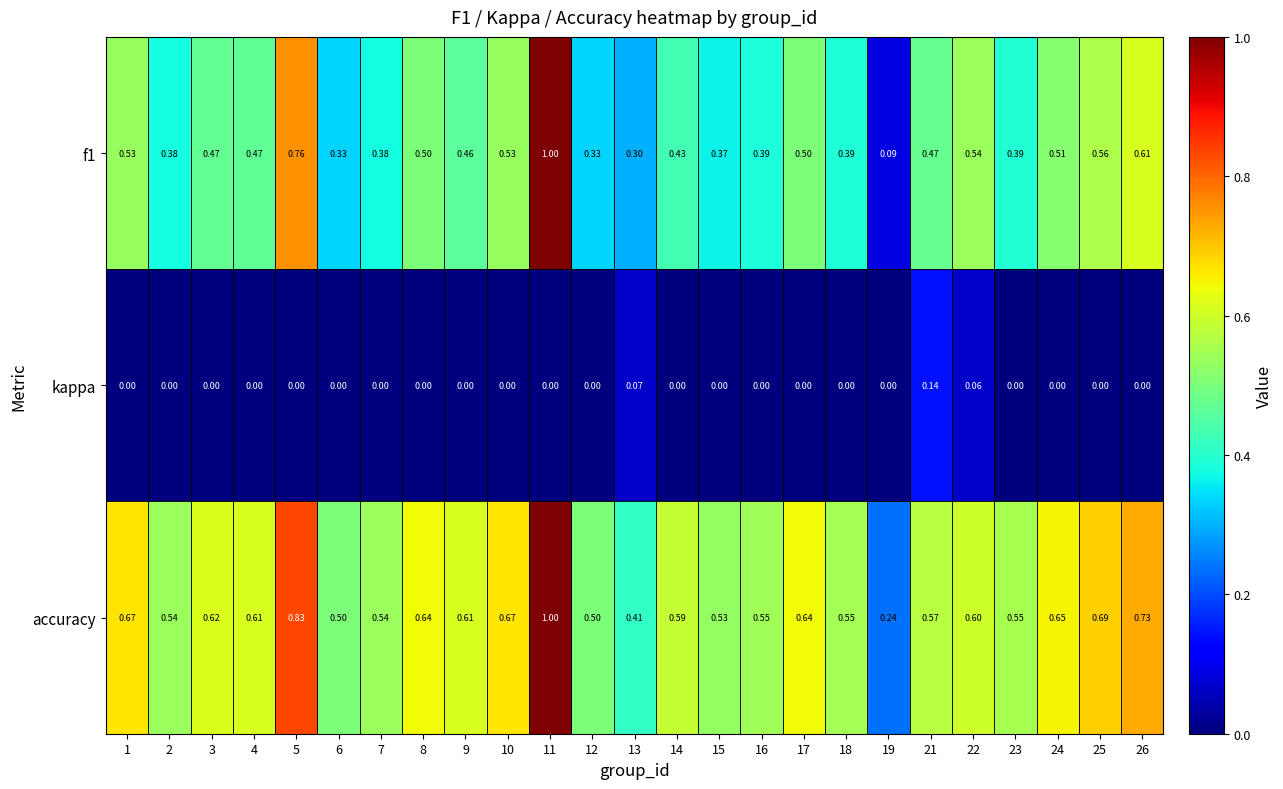

Which series has the largest total across all categories?

accuracy